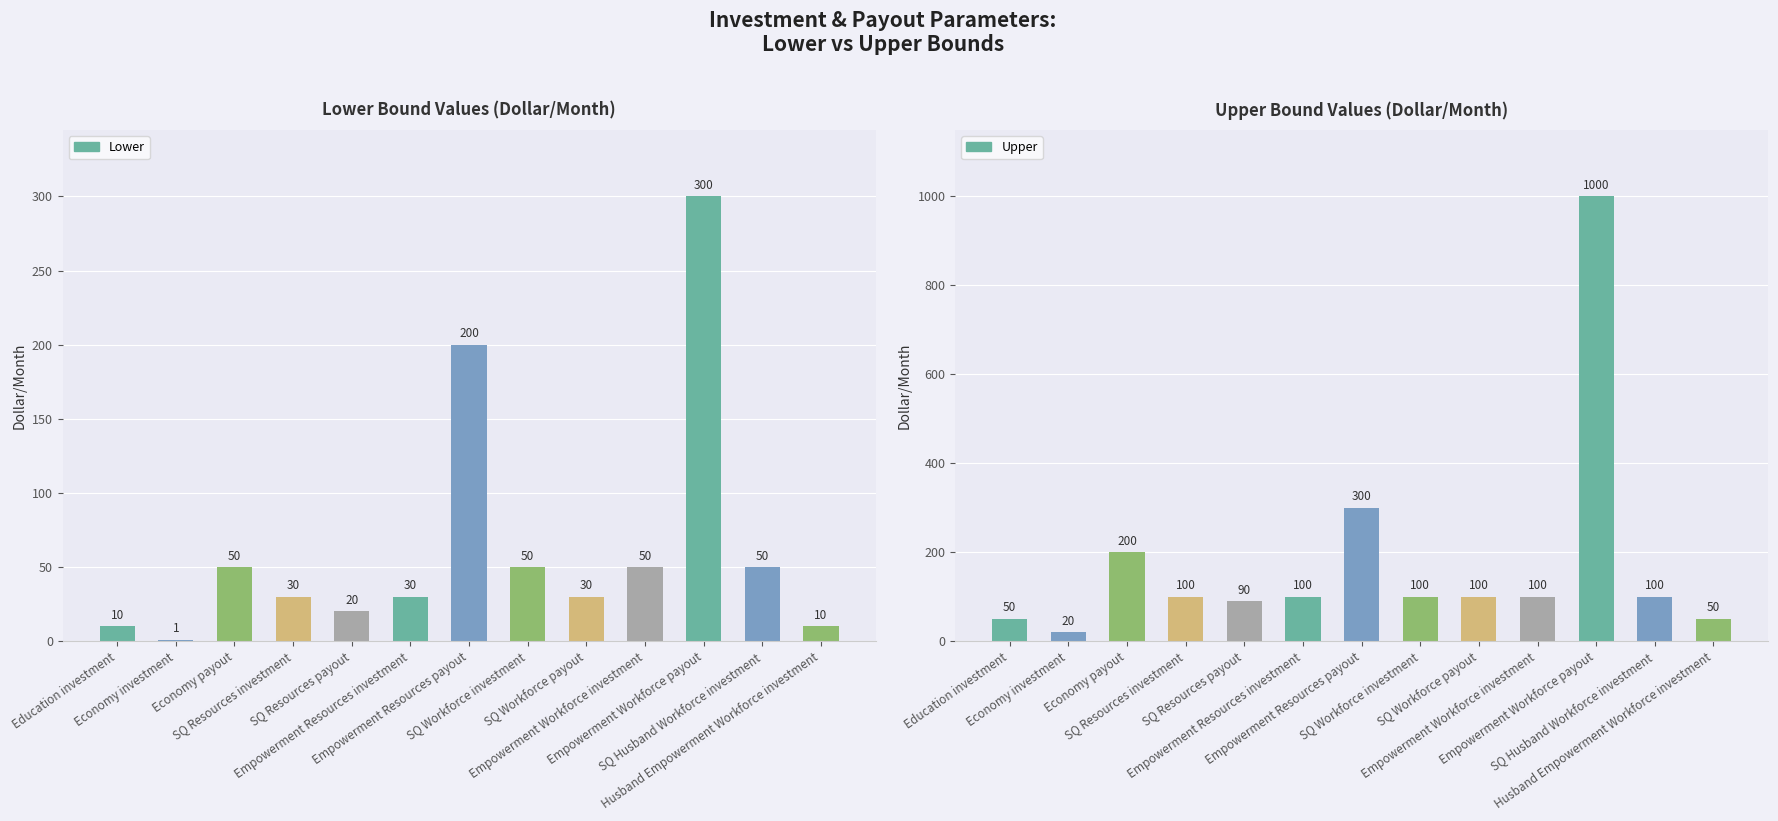

Where does the Upper series first go above 100?

Economy payout